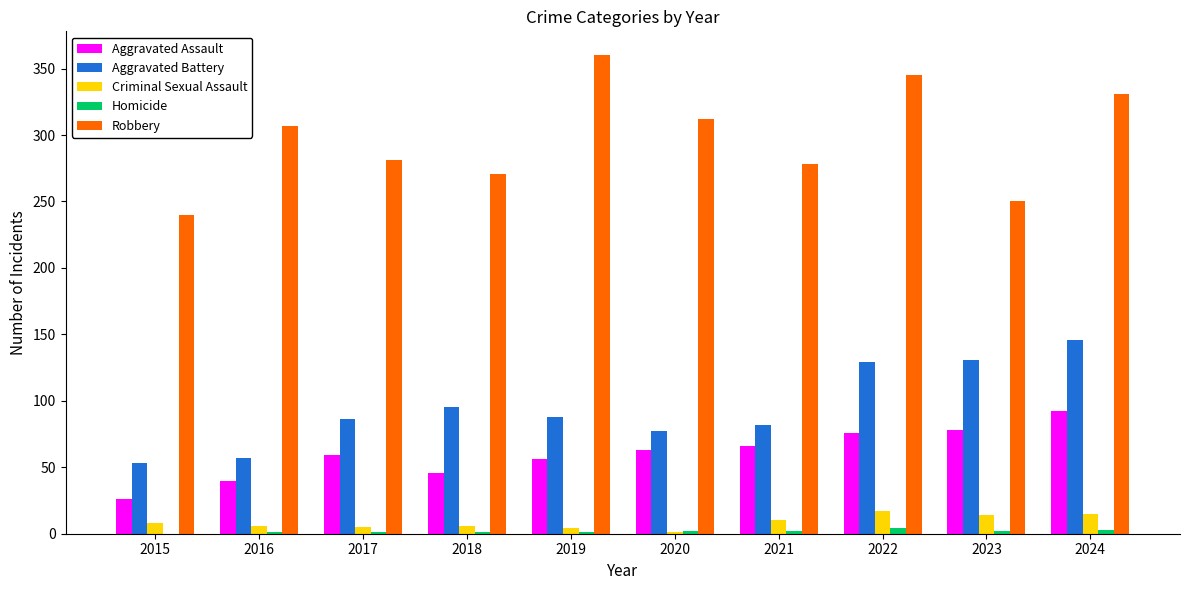

Which series changed the most between 2015 and 2019?

Robbery